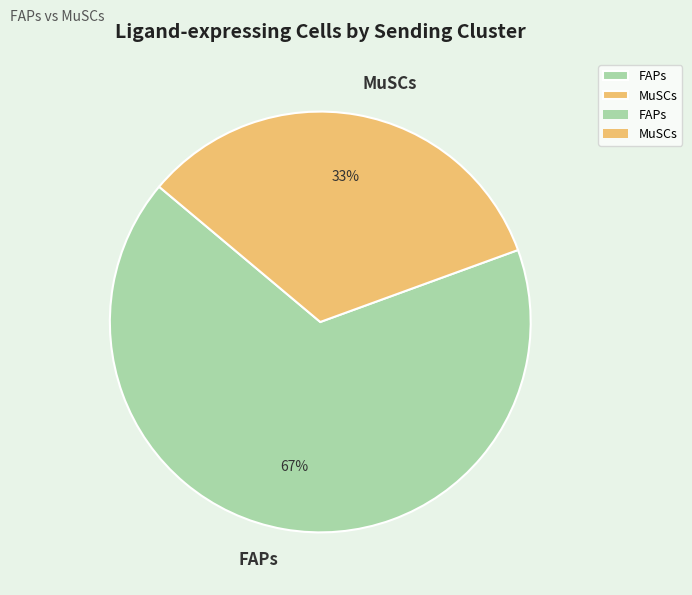

Which category has the biggest portion of the pie?

FAPs